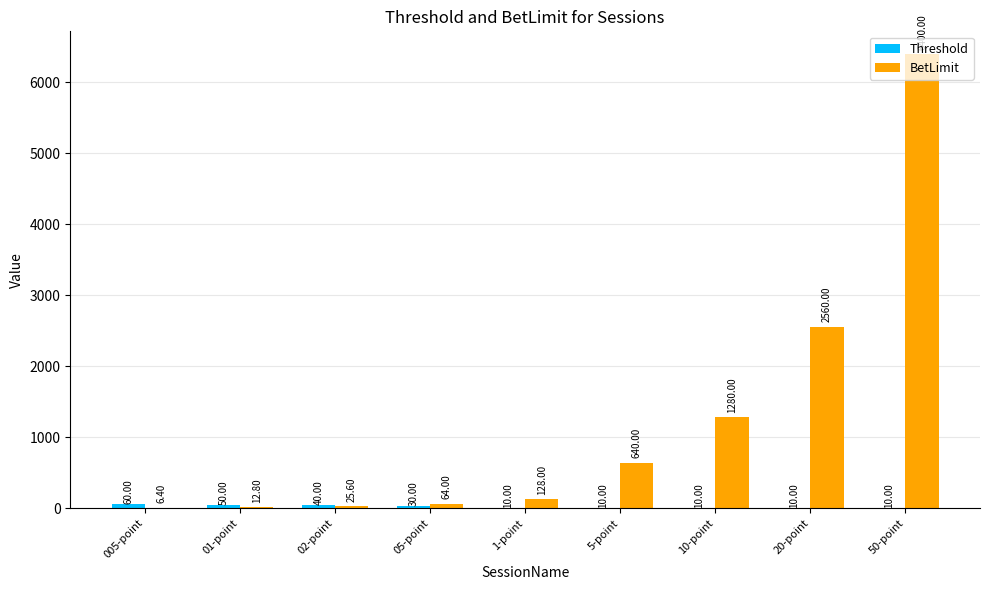

What is the sum of the BetLimit values at 20-point and 5-point?

3200.0